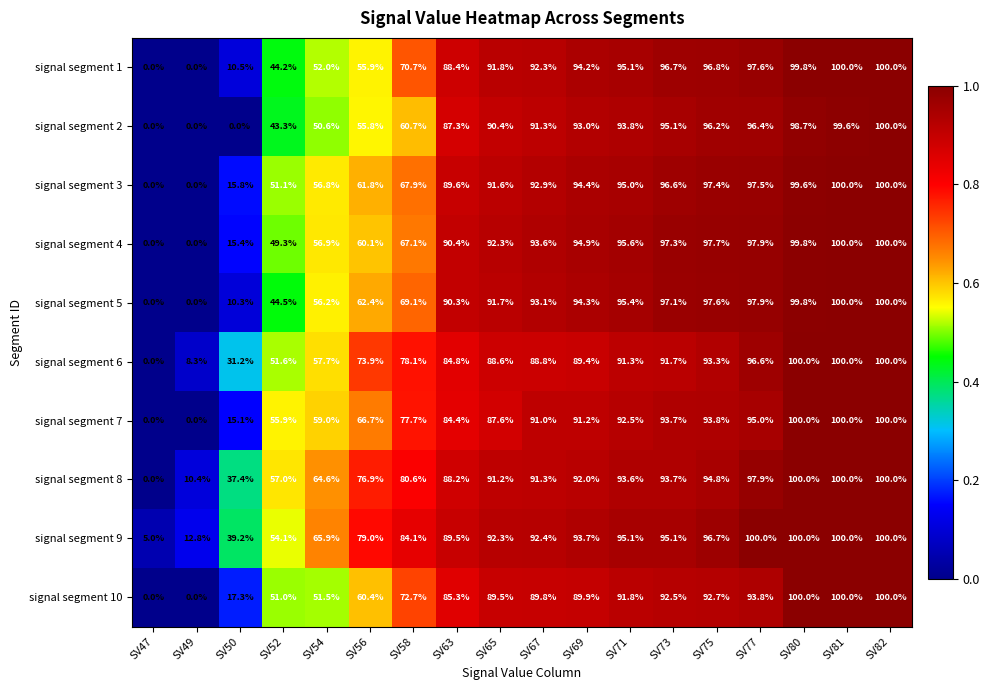

Rank the series at SV52 from highest to lowest value.

signal segment 8, signal segment 7, signal segment 9, signal segment 6, signal segment 3, signal segment 10, signal segment 4, signal segment 5, signal segment 1, signal segment 2